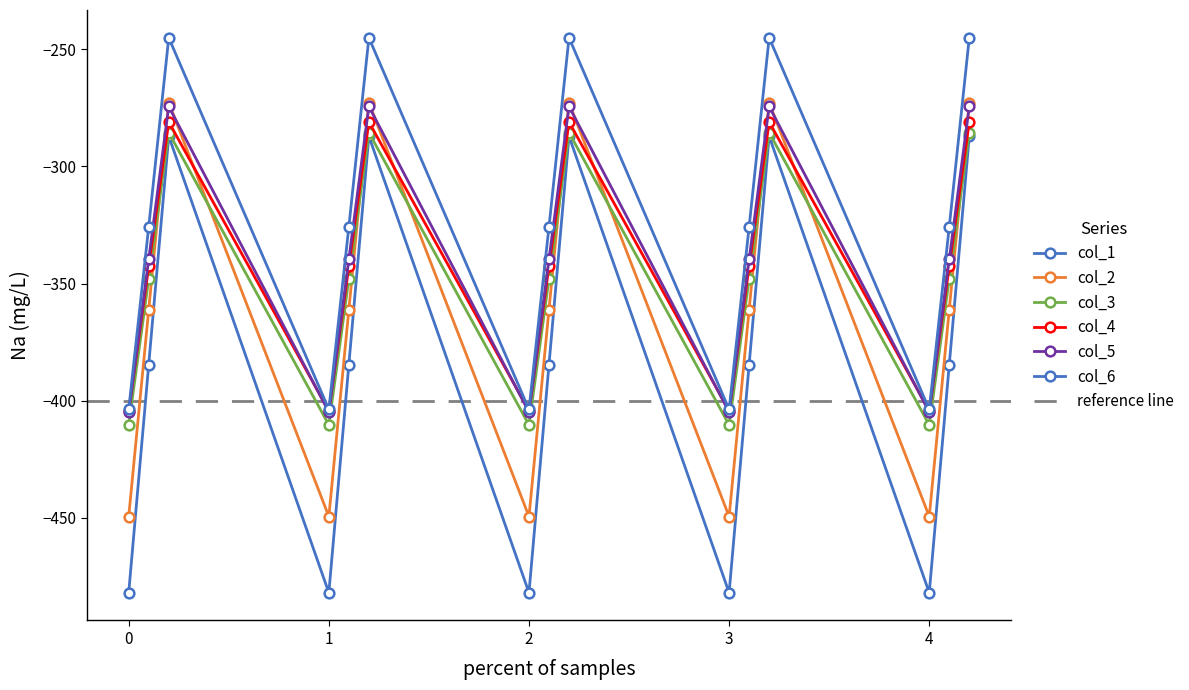

What are all the series names shown in the legend?

col_1, col_2, col_3, col_4, col_5, col_6